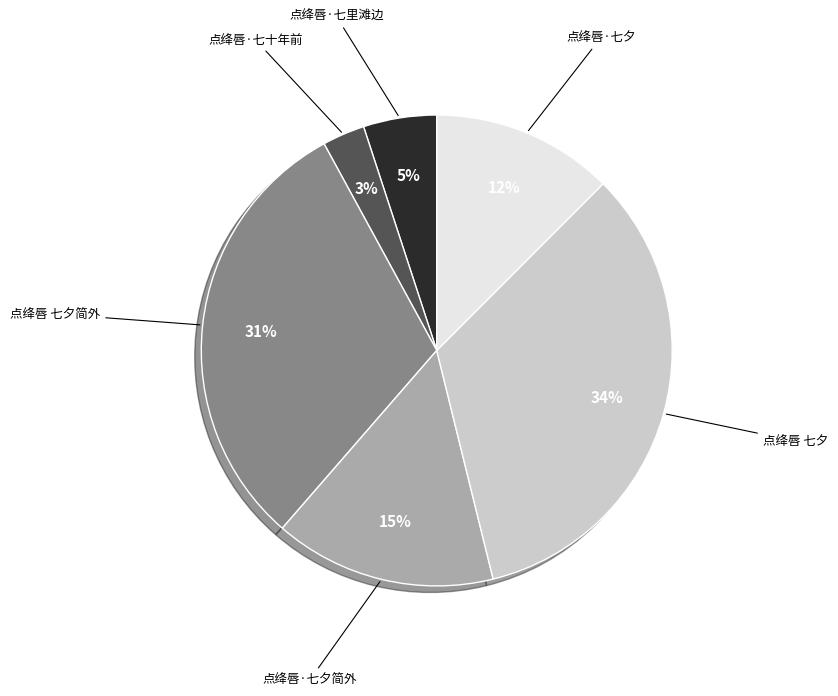

How many slices are in this pie chart?

6